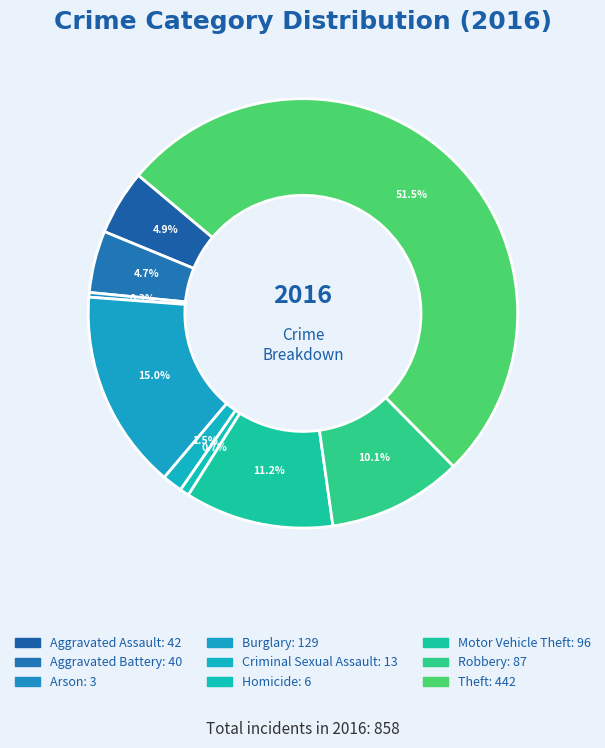

Is it true that Aggravated Battery is 5% of the pie?

True